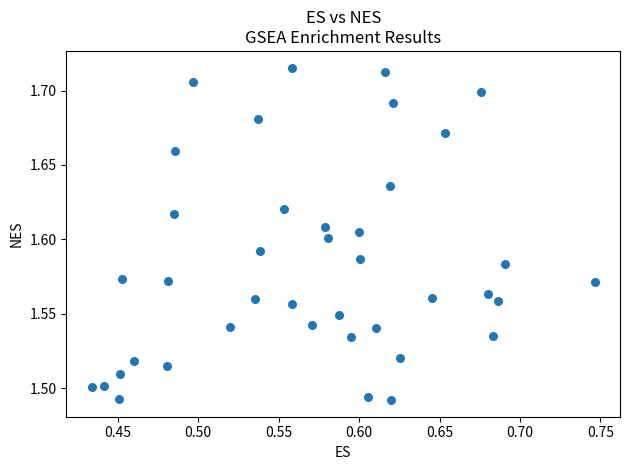

What is the range of X values (max minus min)?

0.3